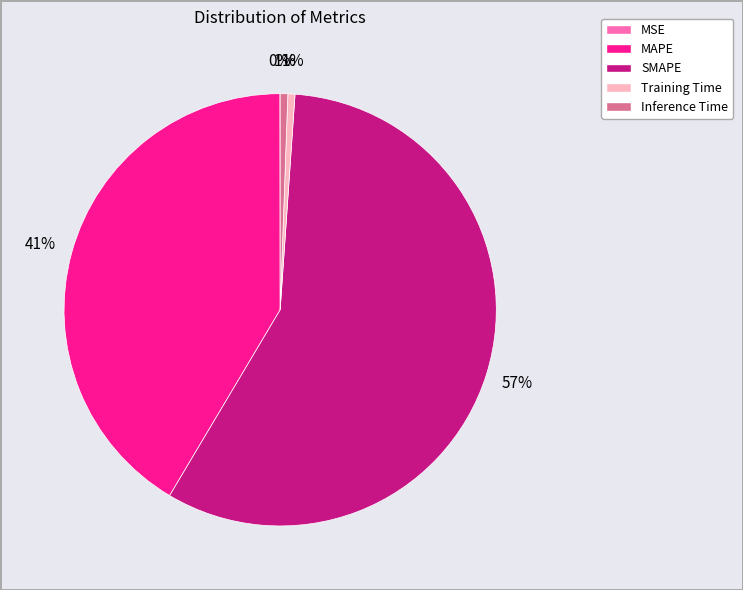

To the nearest percent, what is the average slice percentage?

20%